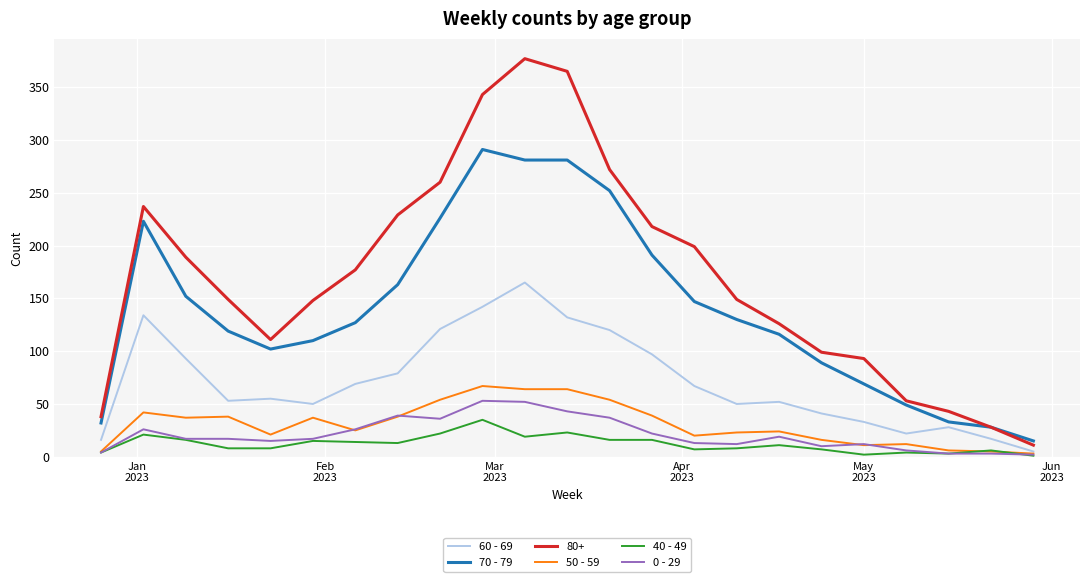

True or false: 40 - 49 and 60 - 69 cross at least once.

False